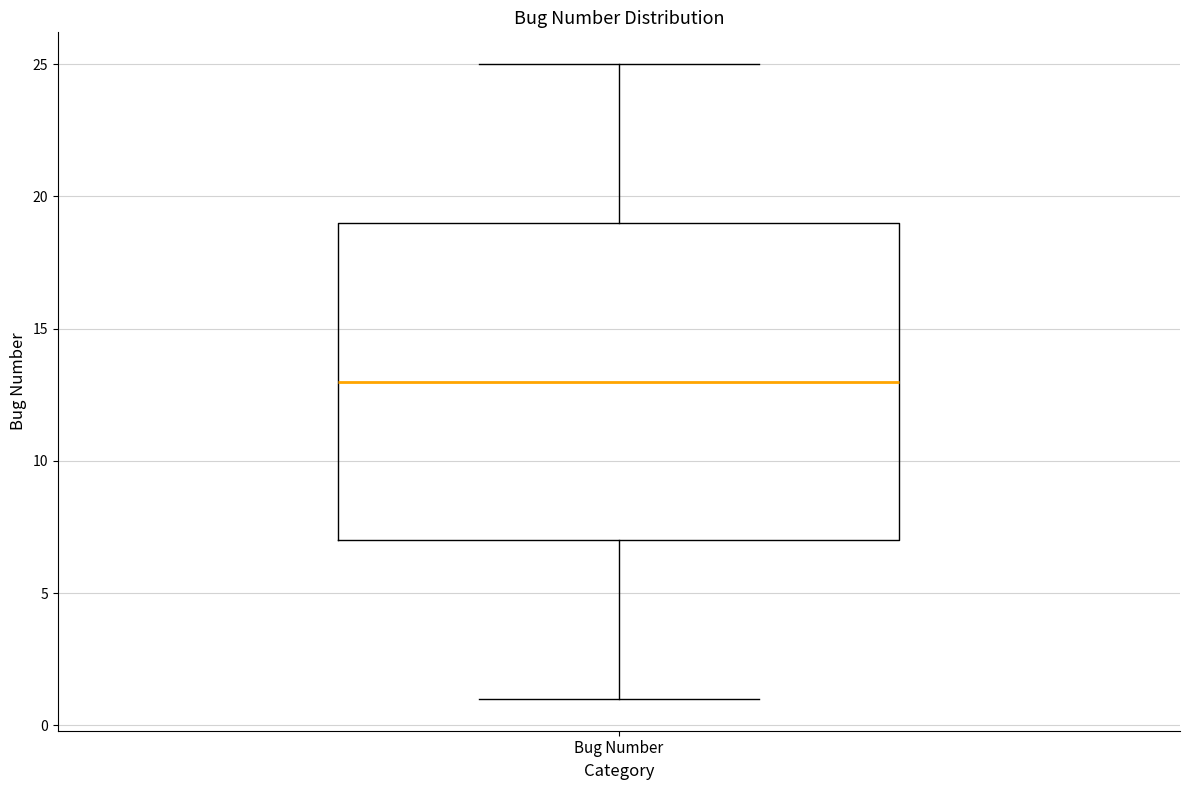

Where is the lower edge of the box for Bug Number on the y-axis? The values are not printed on the chart, so give them approximately, as read against the axis.

7